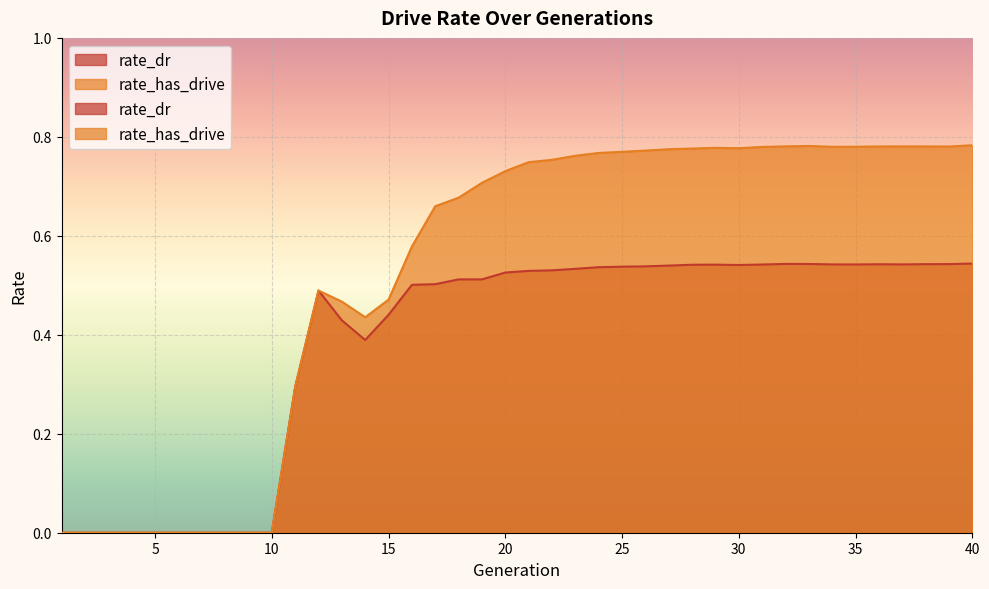

Which label corresponds to the largest value in the chart?

40